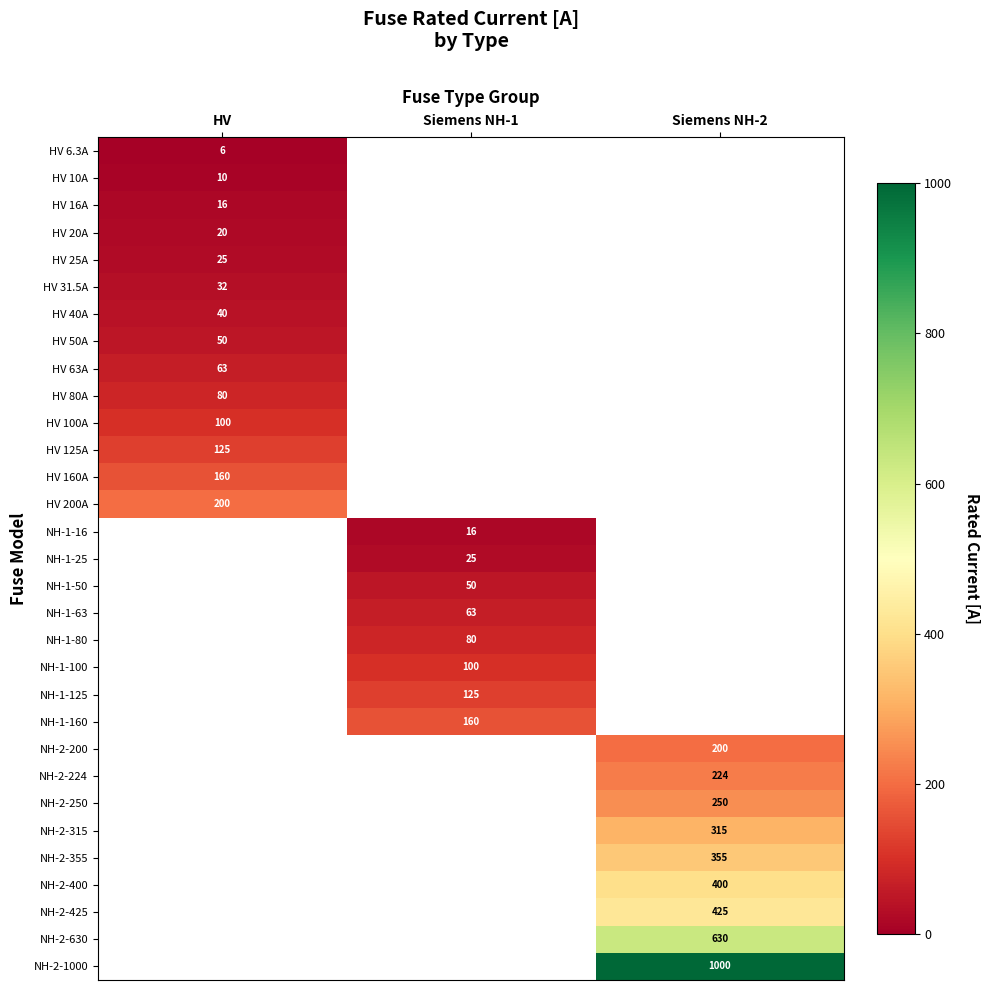

True or false: NH-2-1000 has a value of 1000.0 at Siemens NH-2.

True